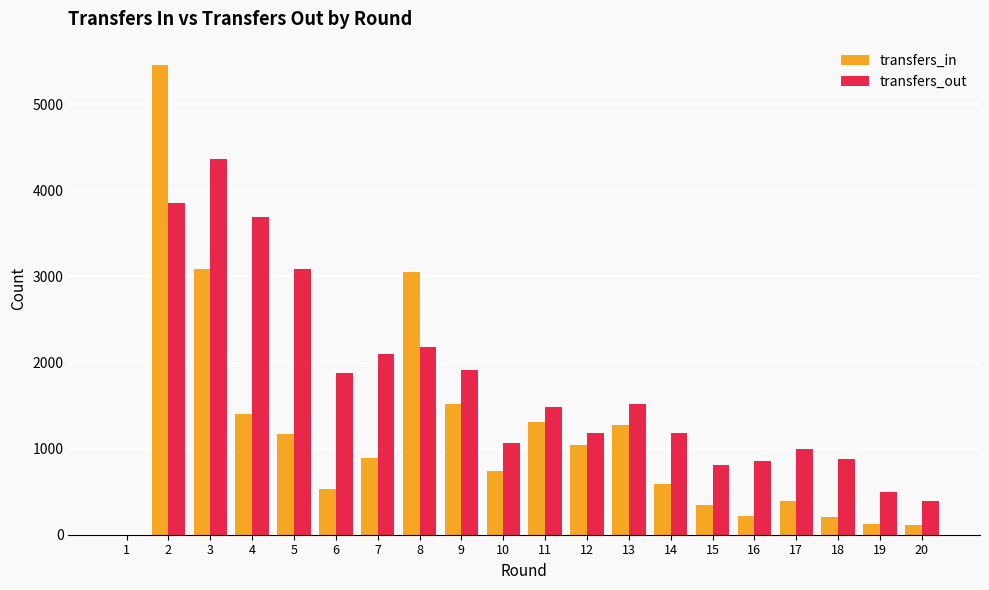

Between 13 and 15, which series saw the biggest shift?

transfers_in